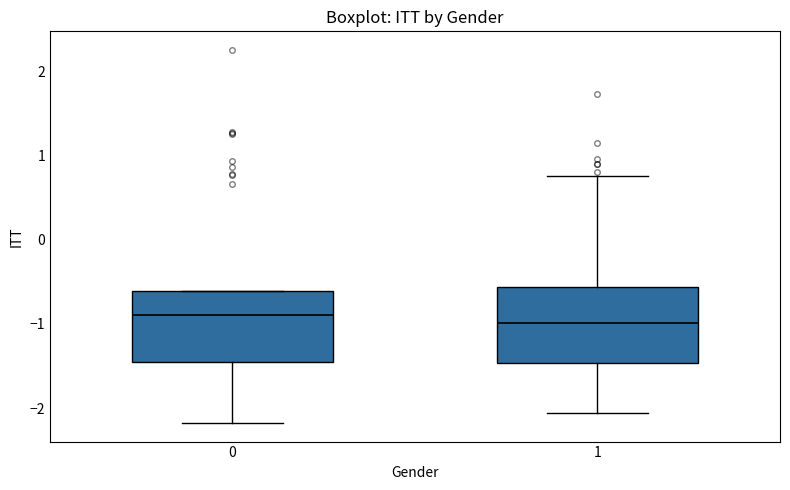

Reading left to right, read every box against the y-axis: the position of its median line, the range the box covers, and the ends of its whiskers. The values are not printed on the chart, so give them approximately, as read against the axis.

0: median -0.9, box -1.4 to -0.6, whiskers -2.2 to -0.6
1: median -1.0, box -1.5 to -0.6, whiskers -2.1 to 0.8